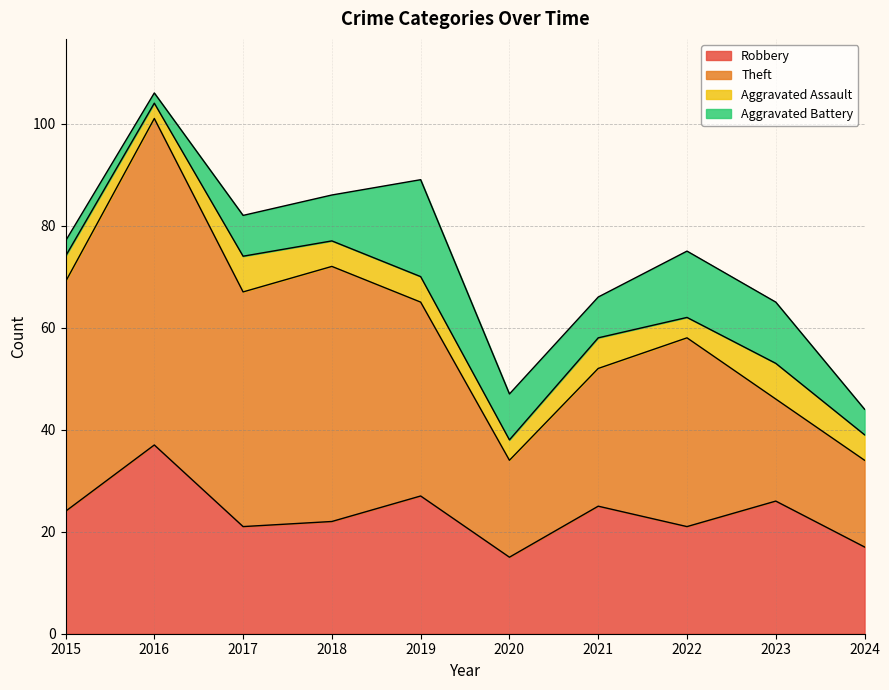

Reading left to right, extract all data points from this chart.

Robbery: 24	37	21	22	27	15	25	21	26	17
Theft: 45	64	46	50	38	19	27	37	20	17
Aggravated Assault: 5	3	7	5	5	4	6	4	7	5
Aggravated Battery: 3	2	8	9	19	9	8	13	12	5